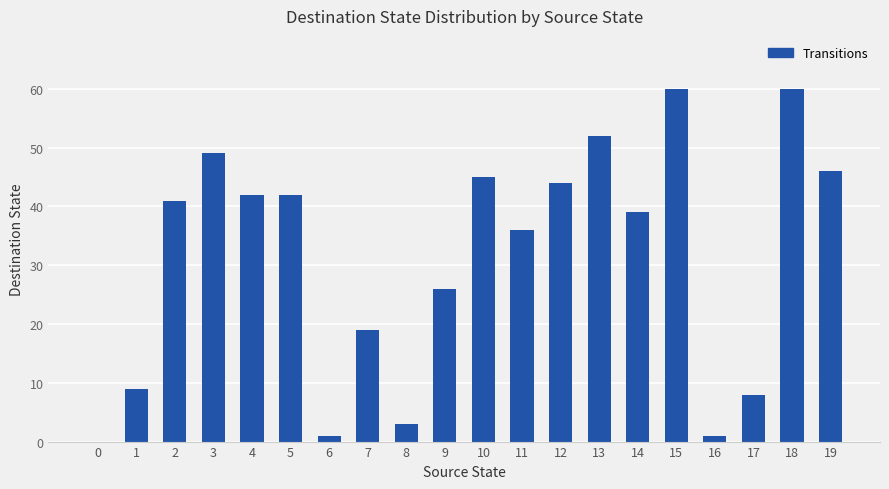

What is the difference between the values at 4 and 1?

33